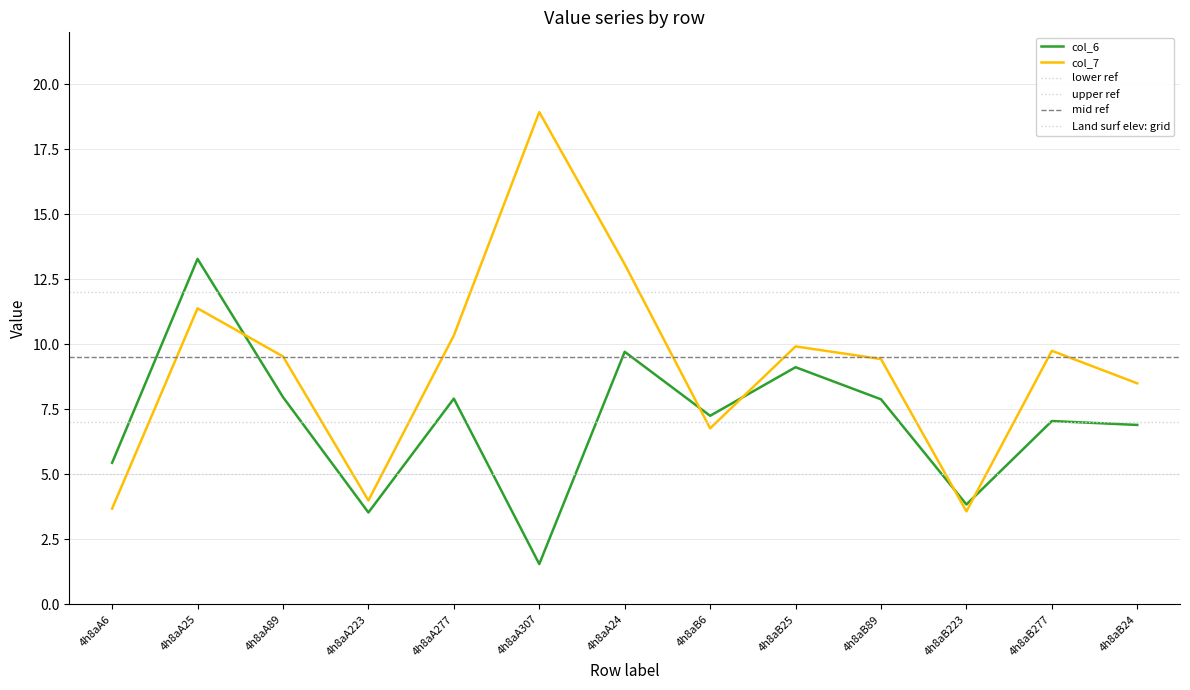

Is the value of col_7 at 4h8aB6 greater than the value of col_6 at 4h8aA6?

Yes